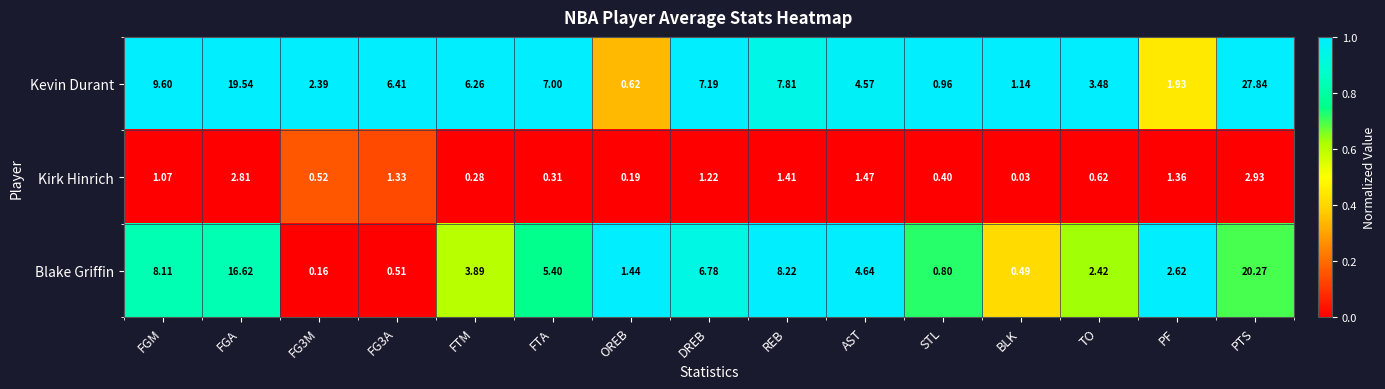

List the series in order of their peak value, lowest first.

Kirk Hinrich, Blake Griffin, Kevin Durant